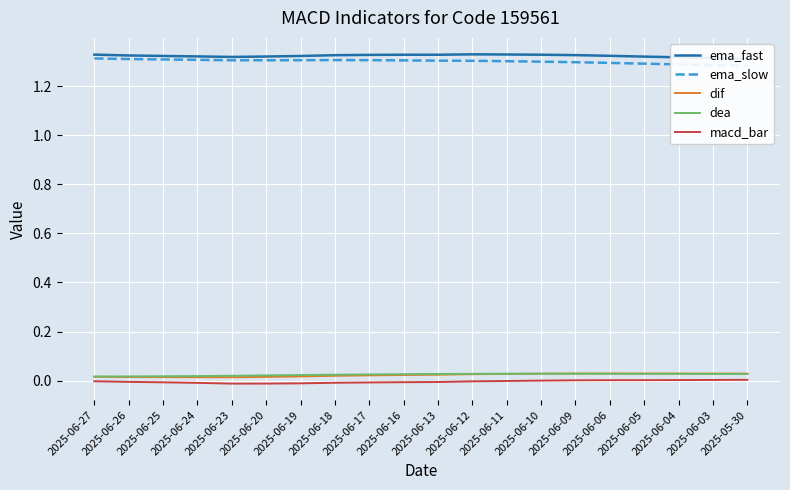

True or false: ema_fast and dea cross at least once.

False